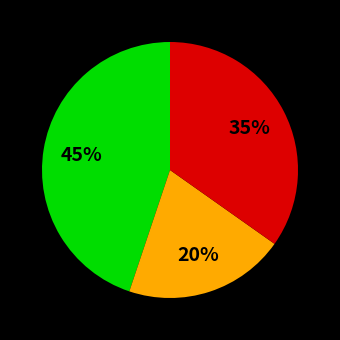

Is there a majority slice in this chart?

No